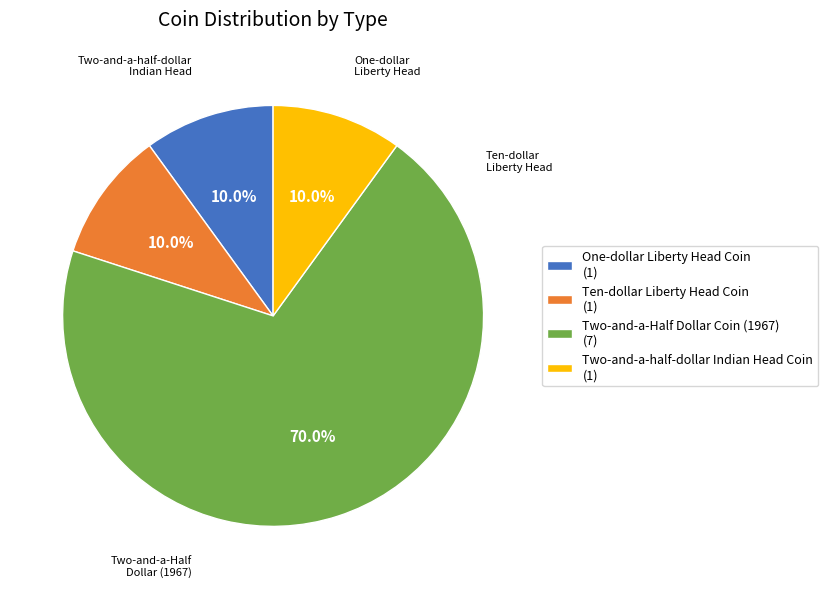

The Ten-dollar Liberty Head Coin slice represents 5% of the pie. True or false?

False